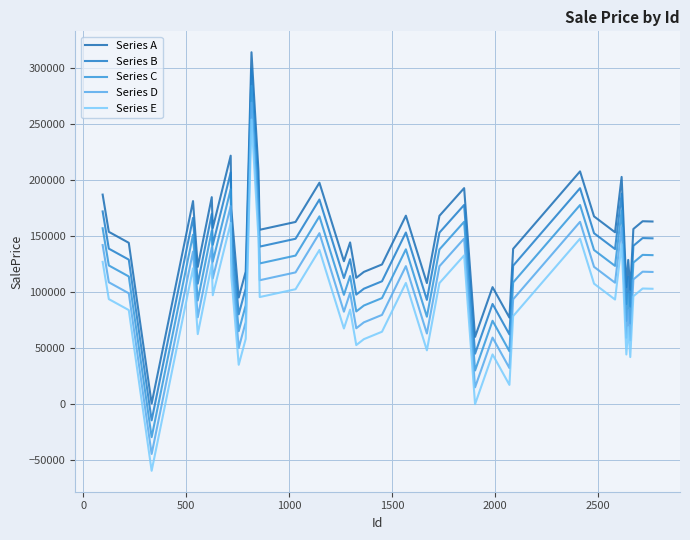

Reading left to right, what are all the values shown in this chart?

Series A: 186703.2	153490.7	143691.2	333.0	180911.7	122264.4	184406.5	156952.8	221412.0	173945.2	94880.4	118023.6	313674.0	207665.7	155322.8	162303.3	197307.6	127272.2	144043.8	112481.0	117753.5	124384.6	167896.5	107789.4	167792.4	192482.0	59764.8	104158.8	76966.5	138300.6	207410.0	167260.5	153109.2	202471.2	104082.2	128432.5	101785.0	156012.5	162932.4	162694.2
Series B: 171703.2	138490.7	128691.2	-14667.0	165911.7	107264.4	169406.5	141952.8	206412.0	158945.2	79880.4	103023.6	298674.0	192665.7	140322.8	147303.3	182307.6	112272.2	129043.8	97481.0	102753.5	109384.6	152896.5	92789.4	152792.4	177482.0	44764.8	89158.8	61966.5	123300.6	192410.0	152260.5	138109.2	187471.2	89082.2	113432.5	86785.0	141012.5	147932.4	147694.2
Series C: 156703.2	123490.7	113691.2	-29667.0	150911.7	92264.4	154406.5	126952.8	191412.0	143945.2	64880.4	88023.6	283674.0	177665.7	125322.8	132303.3	167307.6	97272.2	114043.8	82481.0	87753.5	94384.6	137896.5	77789.4	137792.4	162482.0	29764.8	74158.8	46966.5	108300.6	177410.0	137260.5	123109.2	172471.2	74082.2	98432.5	71785.0	126012.5	132932.4	132694.2
Series D: 141703.2	108490.7	98691.2	-44667.0	135911.7	77264.4	139406.5	111952.8	176412.0	128945.2	49880.4	73023.6	268674.0	162665.7	110322.8	117303.3	152307.6	82272.2	99043.8	67481.0	72753.5	79384.6	122896.5	62789.4	122792.4	147482.0	14764.8	59158.8	31966.5	93300.6	162410.0	122260.5	108109.2	157471.2	59082.2	83432.5	56785.0	111012.5	117932.4	117694.2
Series E: 126703.2	93490.7	83691.2	-59667.0	120911.7	62264.4	124406.5	96952.8	161412.0	113945.2	34880.4	58023.6	253674.0	147665.7	95322.8	102303.3	137307.6	67272.2	84043.8	52481.0	57753.5	64384.6	107896.5	47789.4	107792.4	132482.0	-235.2	44158.8	16966.5	78300.6	147410.0	107260.5	93109.2	142471.2	44082.2	68432.5	41785.0	96012.5	102932.4	102694.2